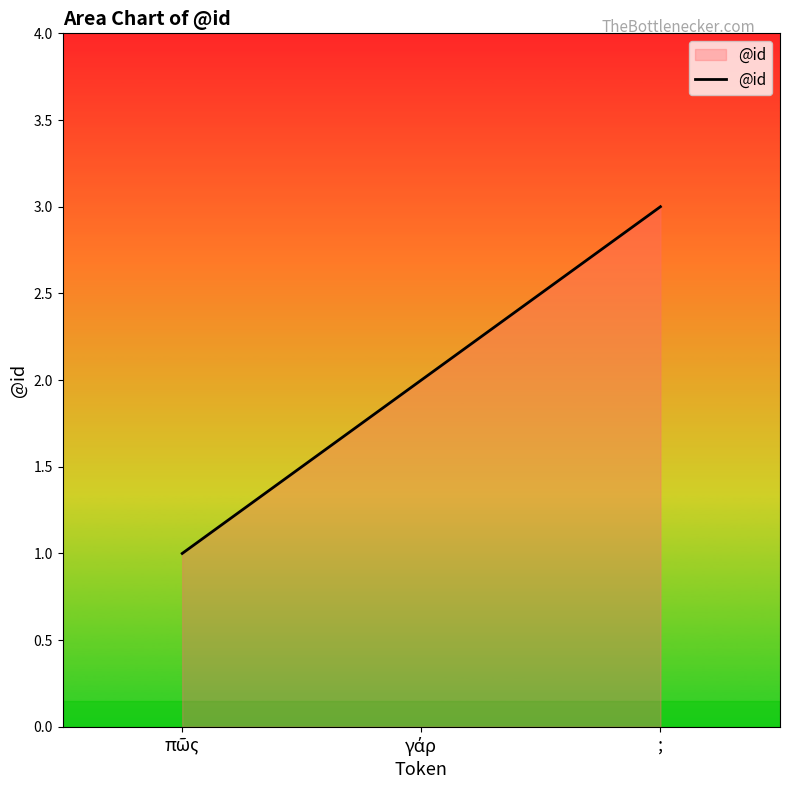

How many lines are shown in the chart?

1